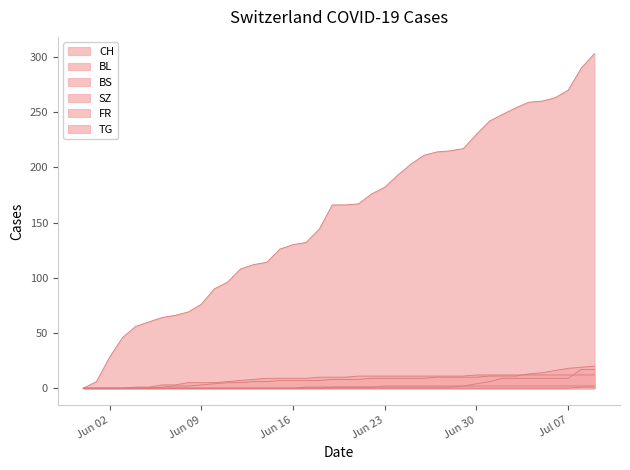

How many times do SZ and BS cross each other?

1